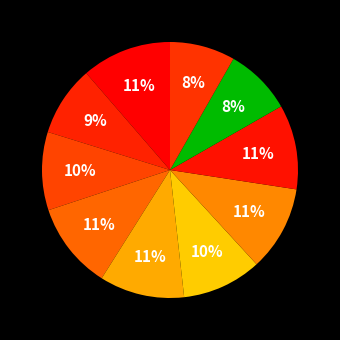

Count the number of slices in the pie.

10